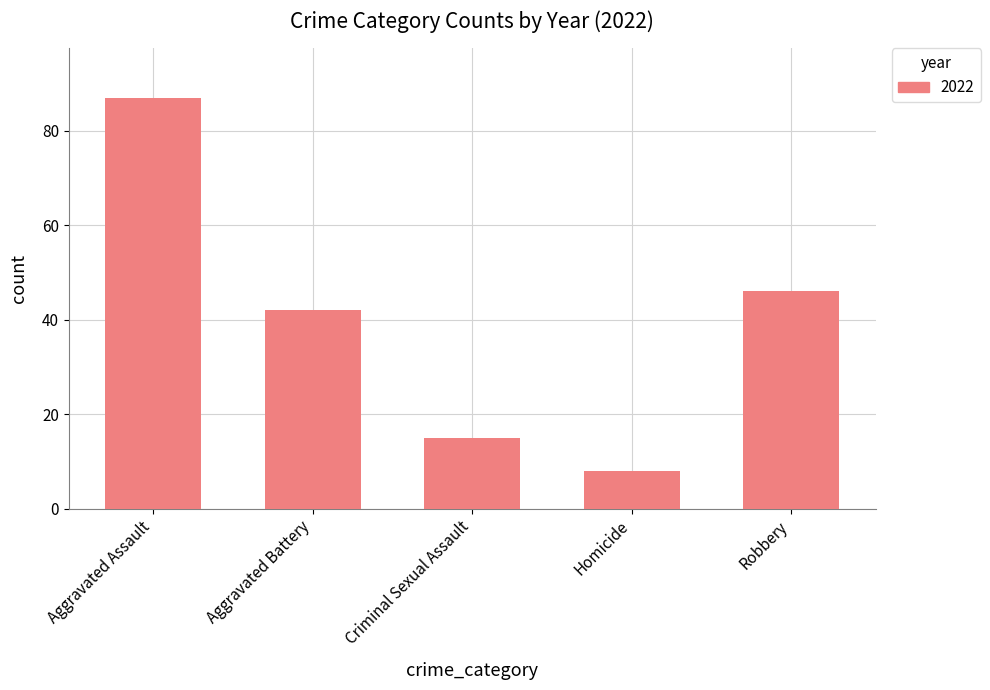

Reading left to right, extract all data points from this chart.

87	42	15	8	46